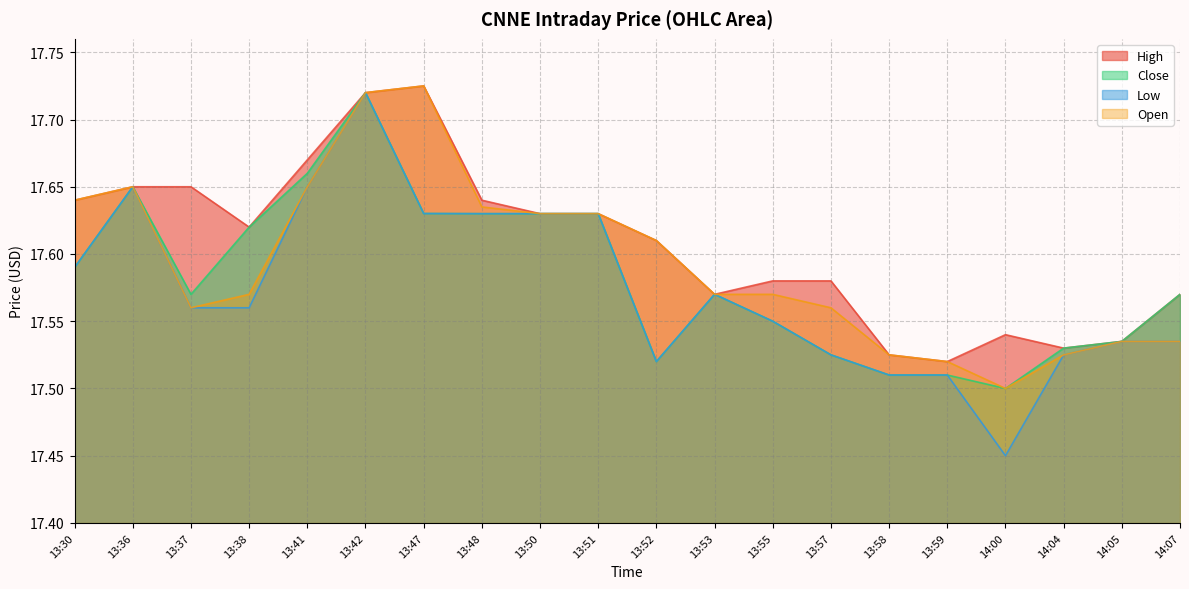

Between 13:48 and 14:05, which series saw the biggest shift?

High